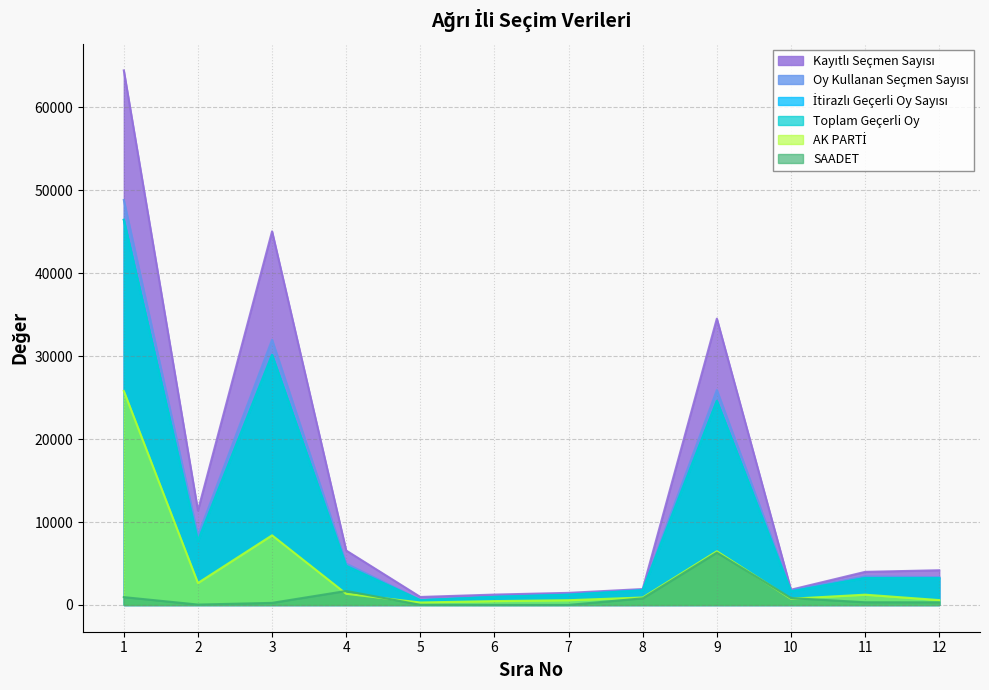

True or false: Oy Kullanan Seçmen Sayısı and Toplam Geçerli Oy intersect in this chart.

False